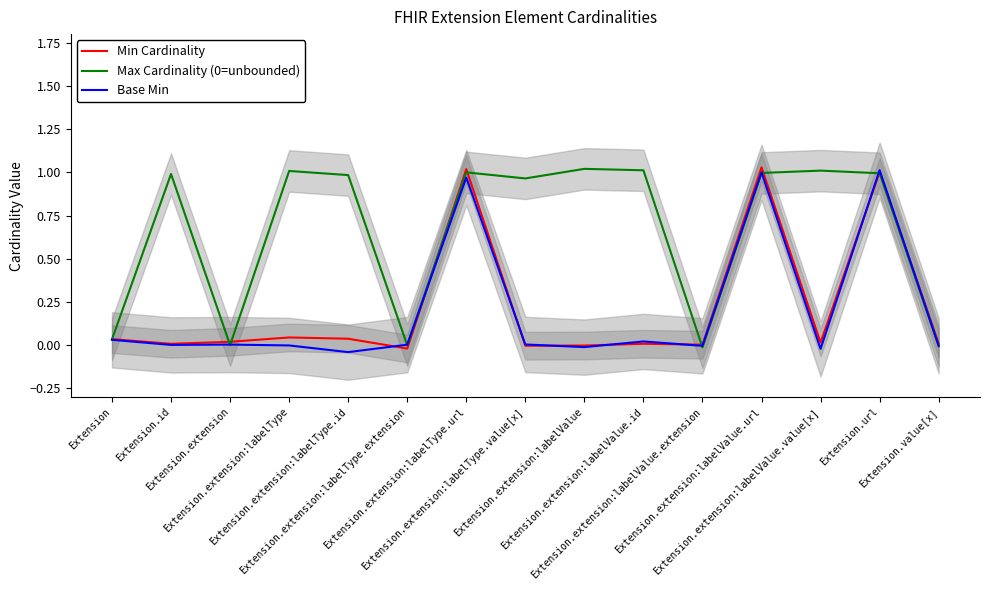

Which series has the largest total across all categories?

Max Cardinality (0=unbounded)